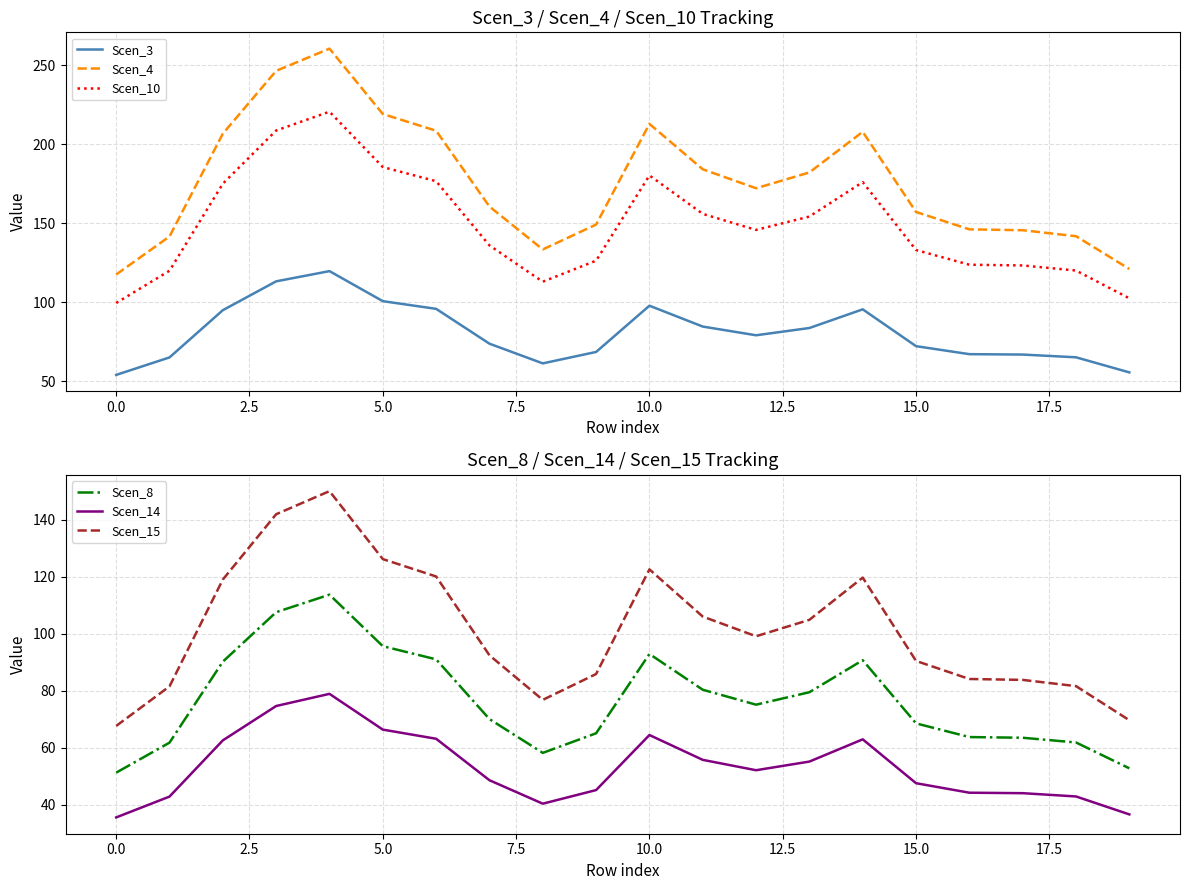

True or false: Scen_10 and Scen_4 cross at least once.

False